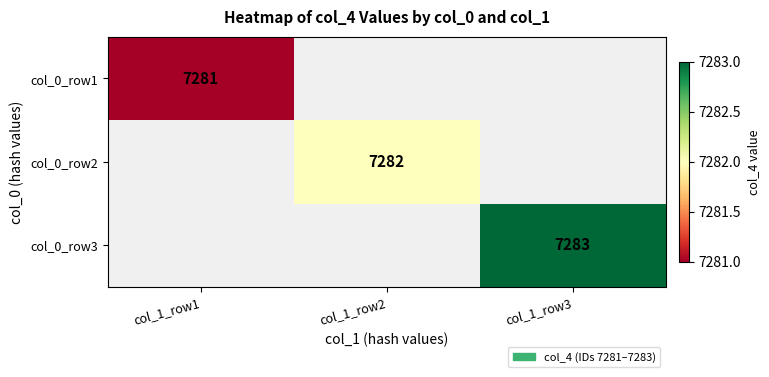

At how many categories does at least one series exceed 7282?

1